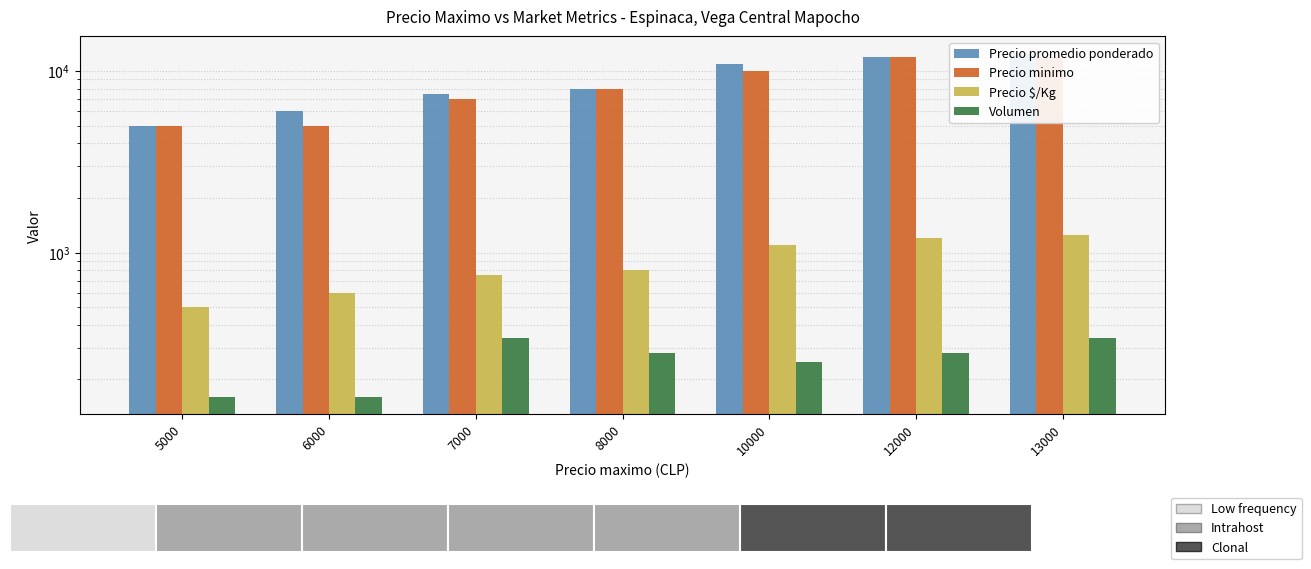

Is the value of Precio $/Kg at 7000 greater than the value of Volumen at 12000?

Yes